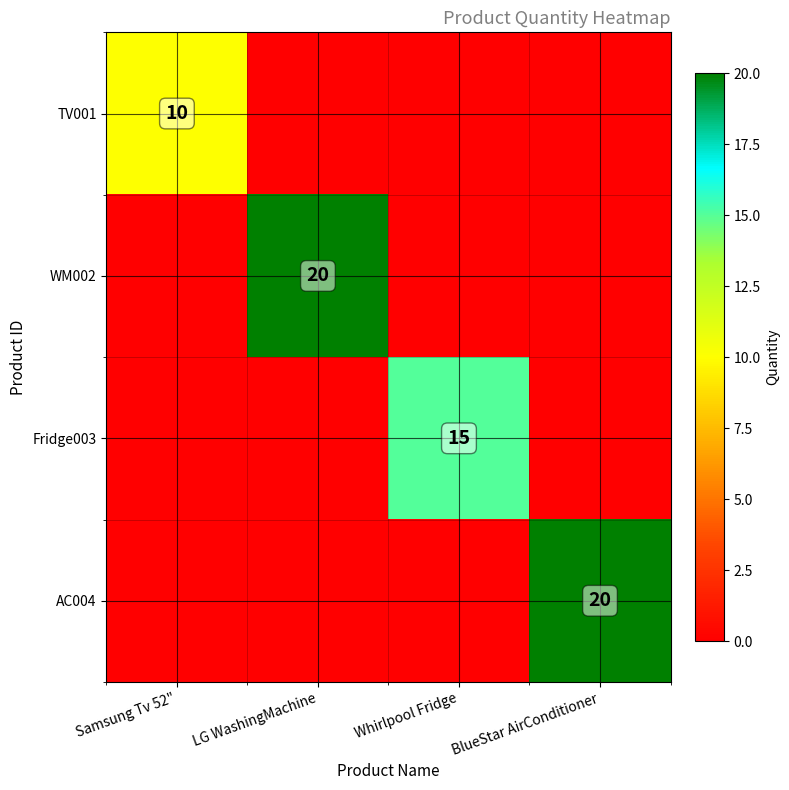

What is the highest value of the WM002 series?

20